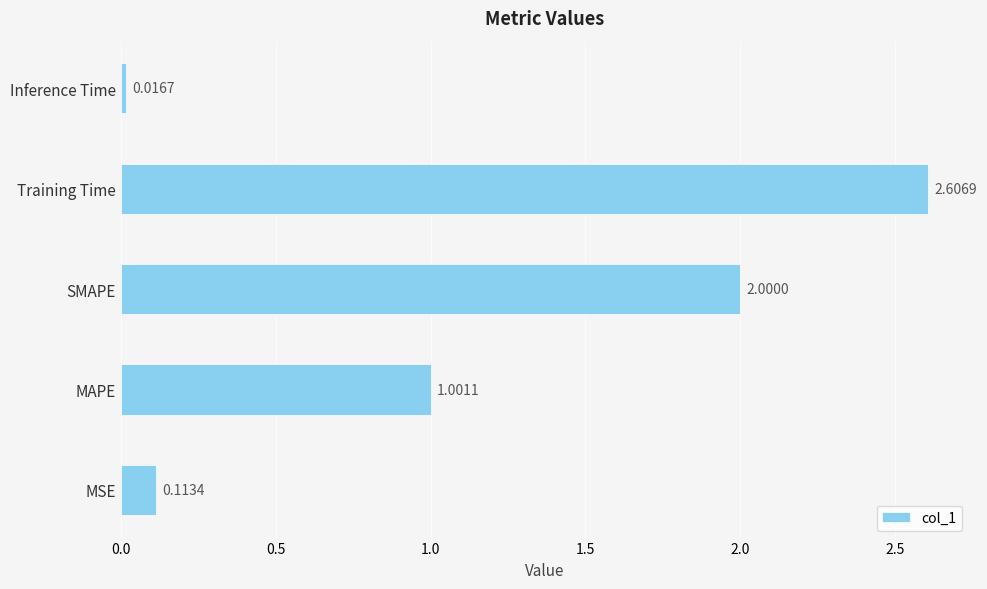

List the labels in order of value, largest first.

Training Time, SMAPE, MAPE, MSE, Inference Time